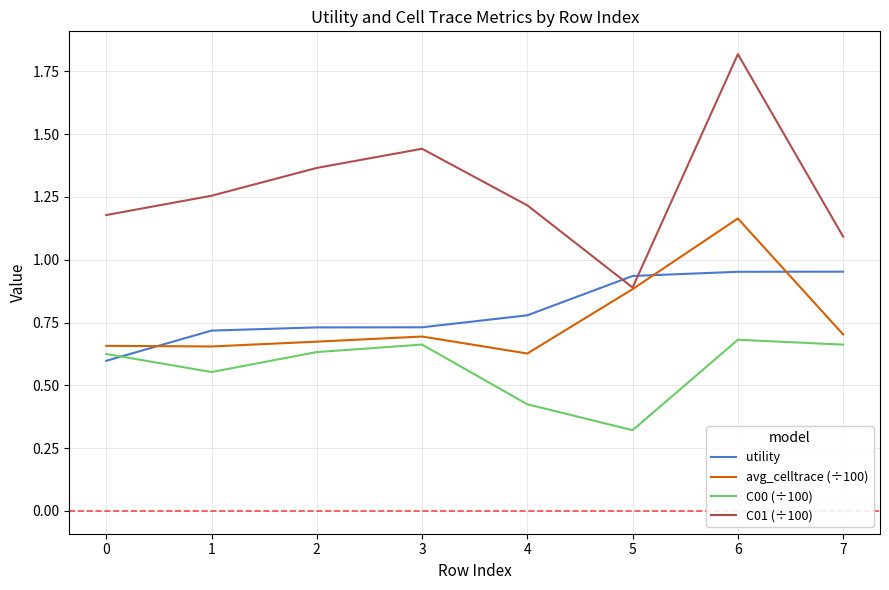

Between 0 and 7, which series saw the biggest shift?

utility